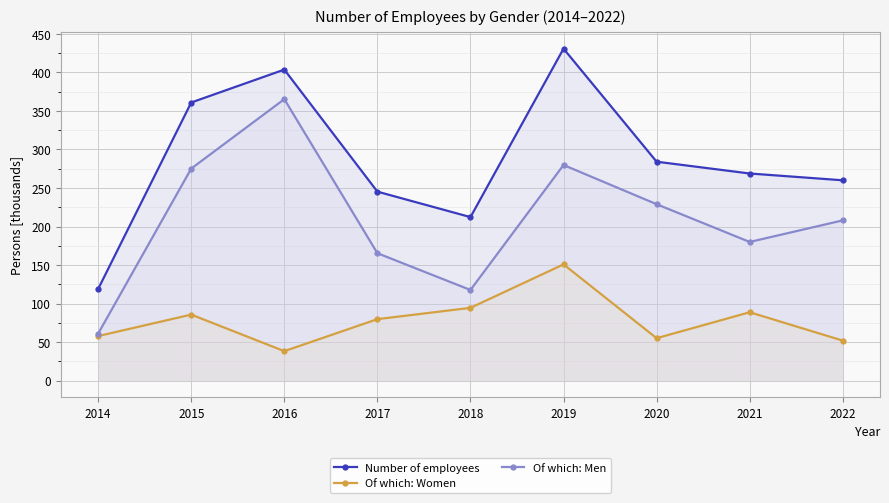

Which series has the largest range (max minus min)?

Number of employees